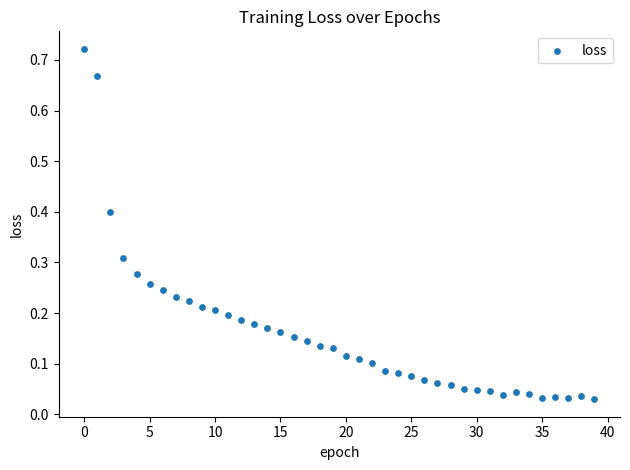

How many data points are displayed?

40